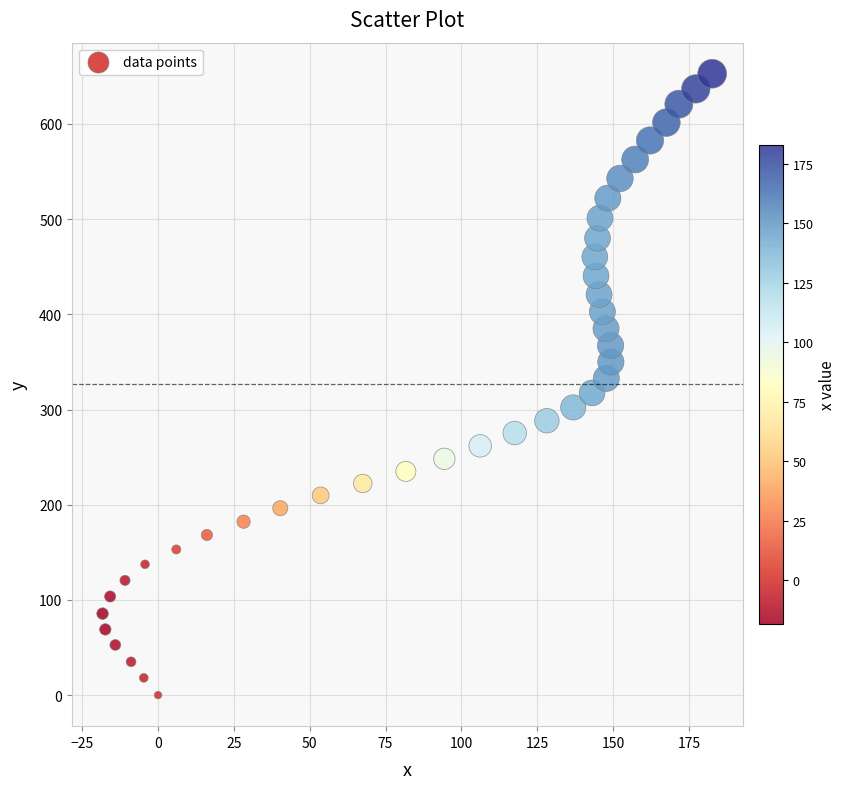

What is the range of X values (max minus min)?

201.0